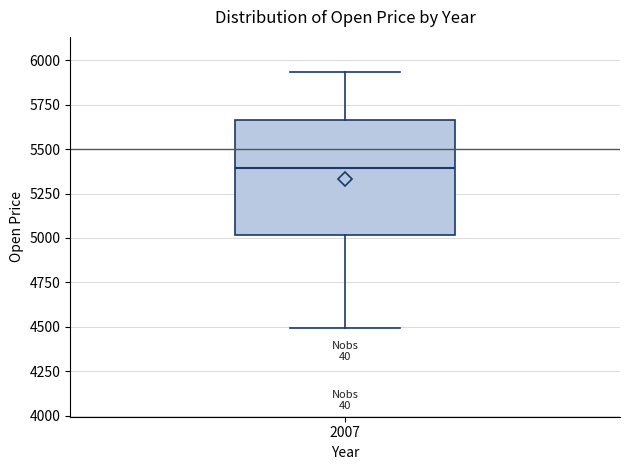

Transcribe this box plot: give where the median line is, the range the box spans, and where the two whiskers end, as read against the y-axis. The values are not printed on the chart, so give them approximately, as read against the axis.

median 5400, box 5000 to 5650, whiskers 4500 to 5950